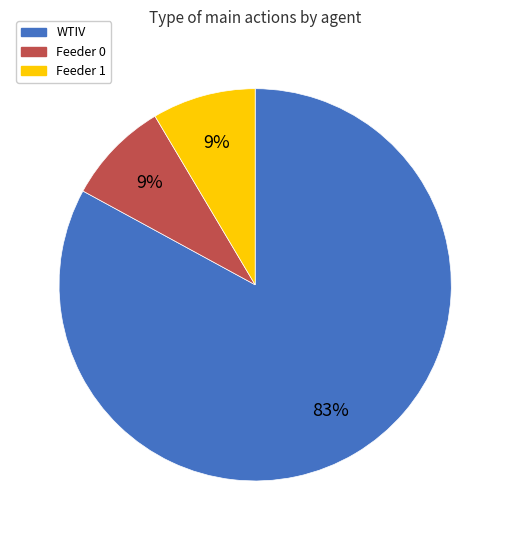

Approximately how many times larger is the value at Feeder 1 compared to WTIV?

0.1